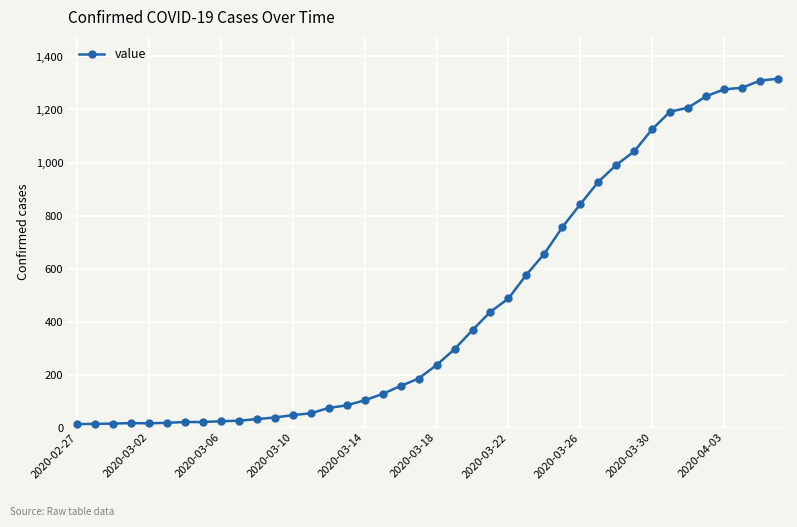

What is the difference between the maximum and second lowest values?

1302